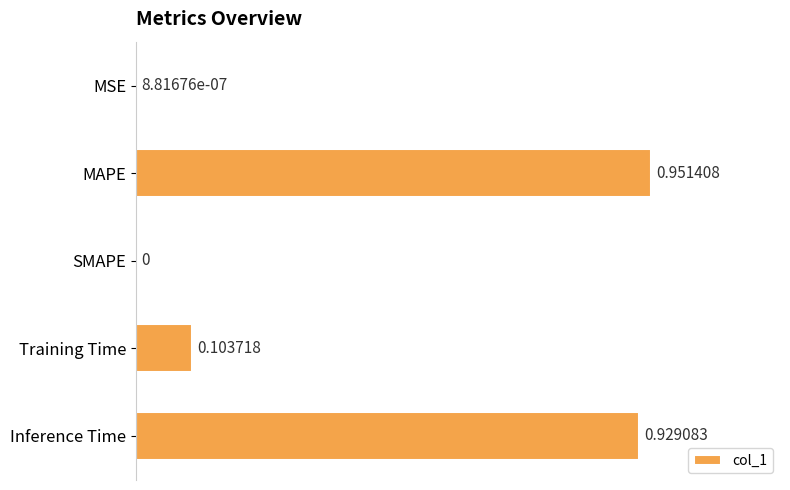

Count the number of data series in this chart.

1